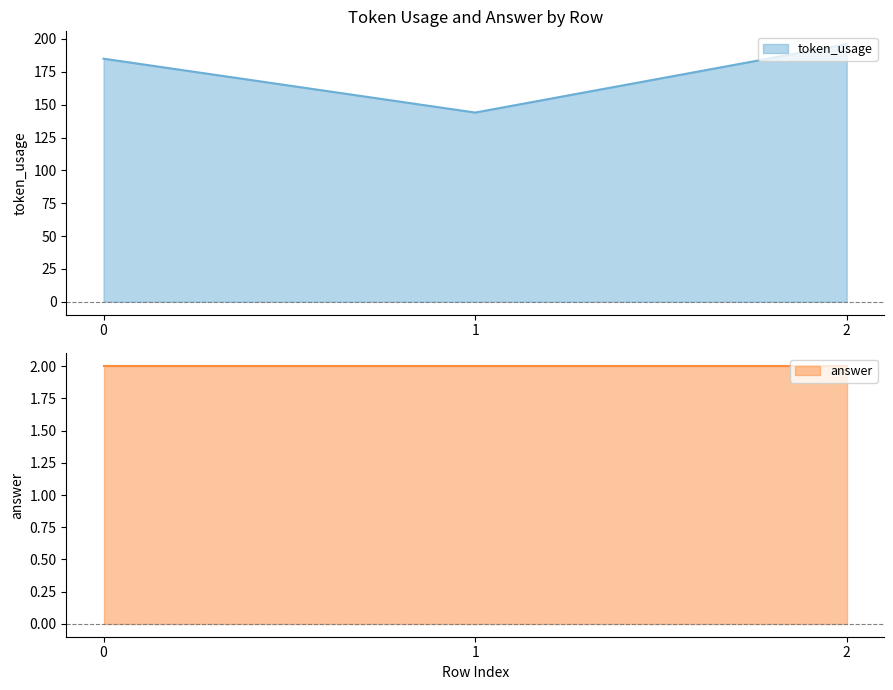

What is the difference between the values at 2 and 0?

11